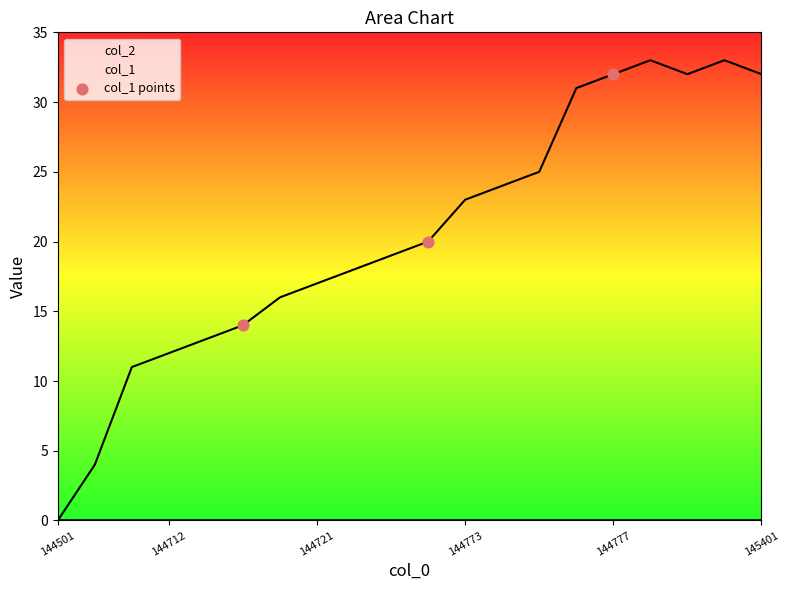

True or false: col_1 has a value of 17 at 144721.

True